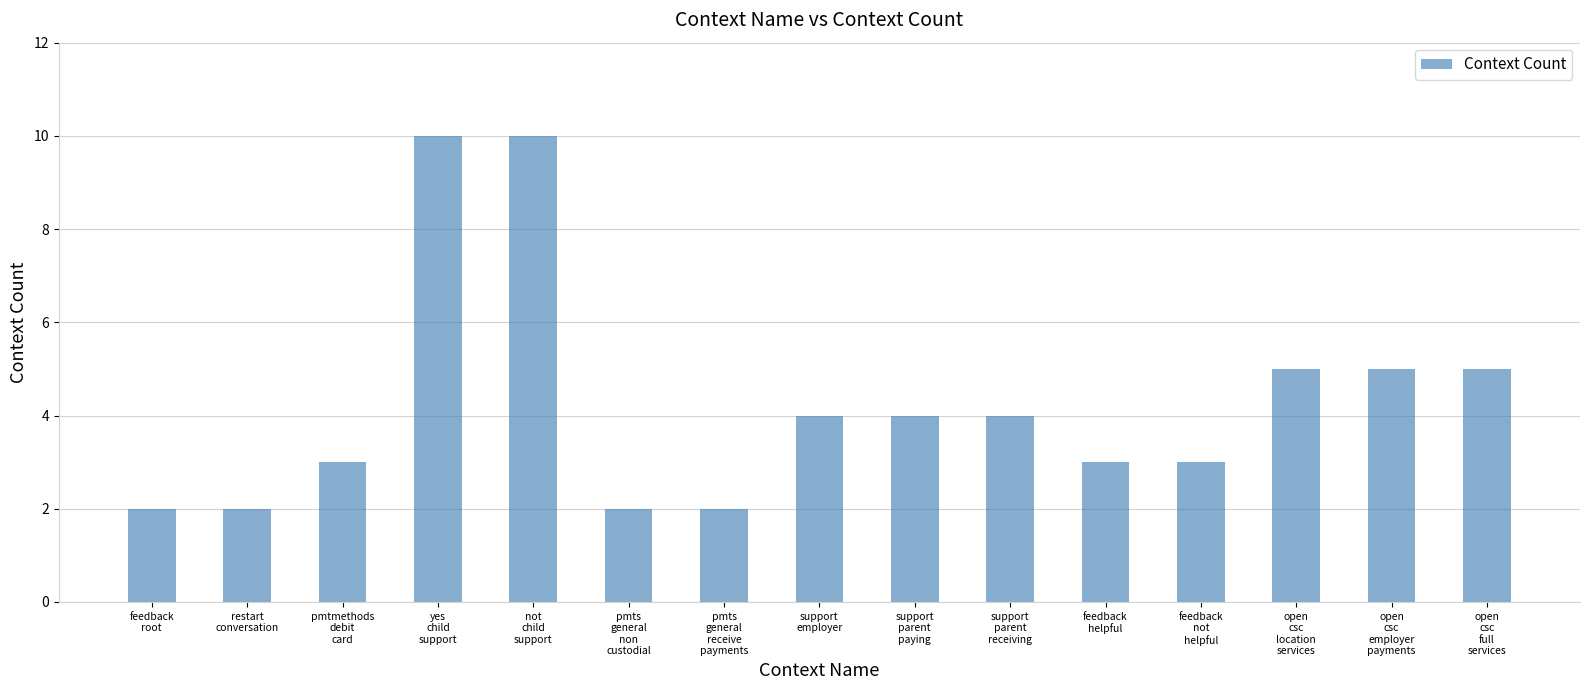

Read the value at open
csc
employer
payments.

5